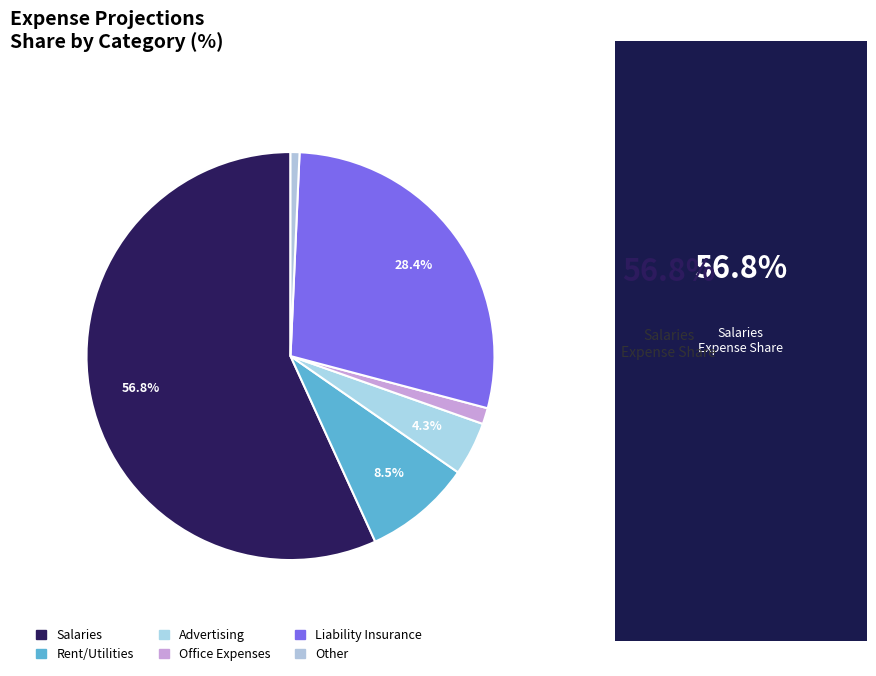

Which slice is the largest?

Salaries